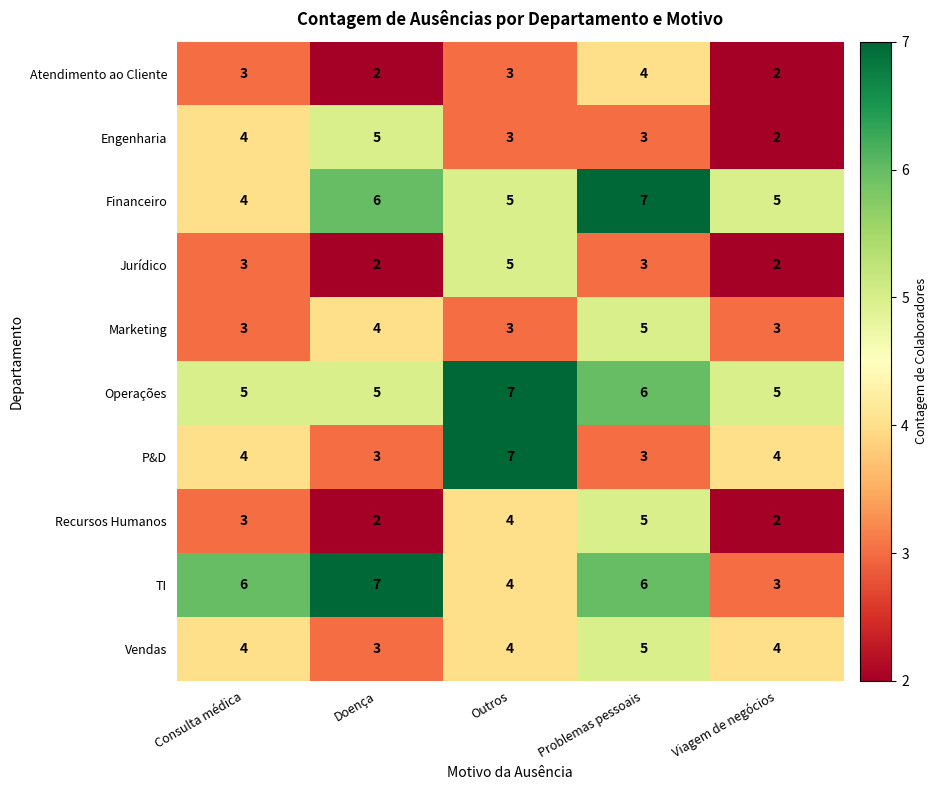

What is the sum of all Engenharia values?

17